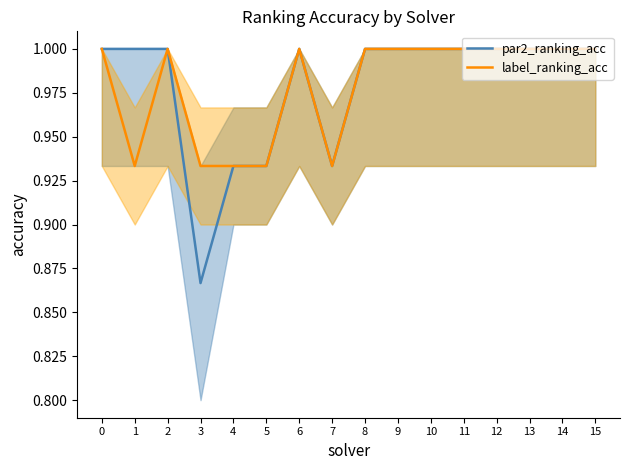

True or false: par2_ranking_acc has a value of 1.7 at 4.

False